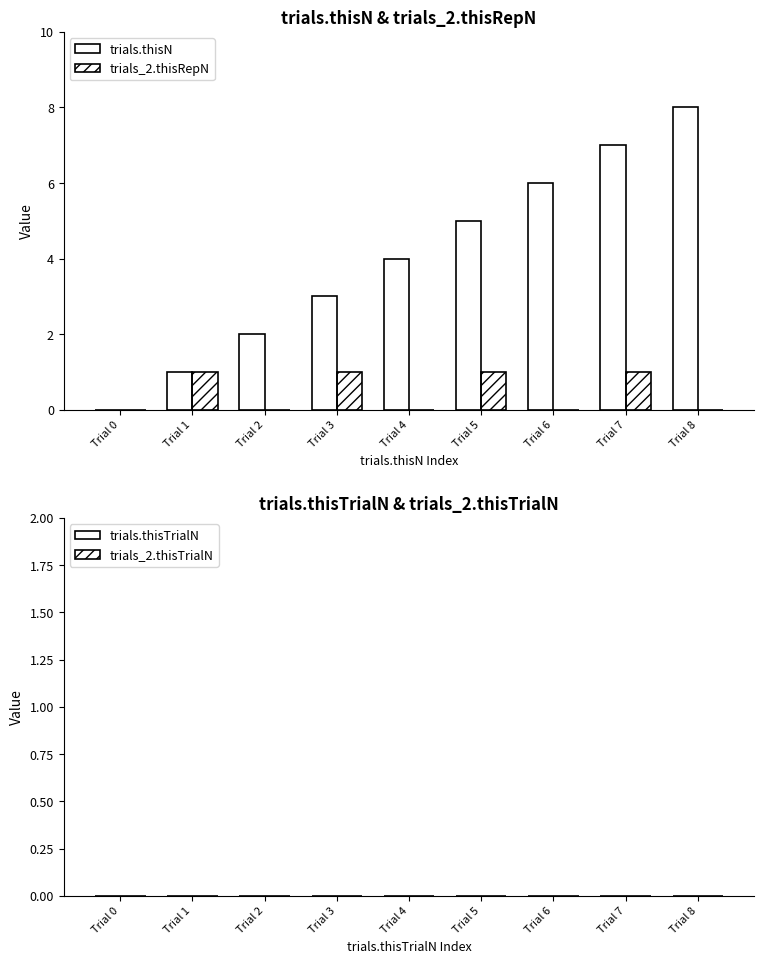

Which series has the widest spread of values?

trials.thisN